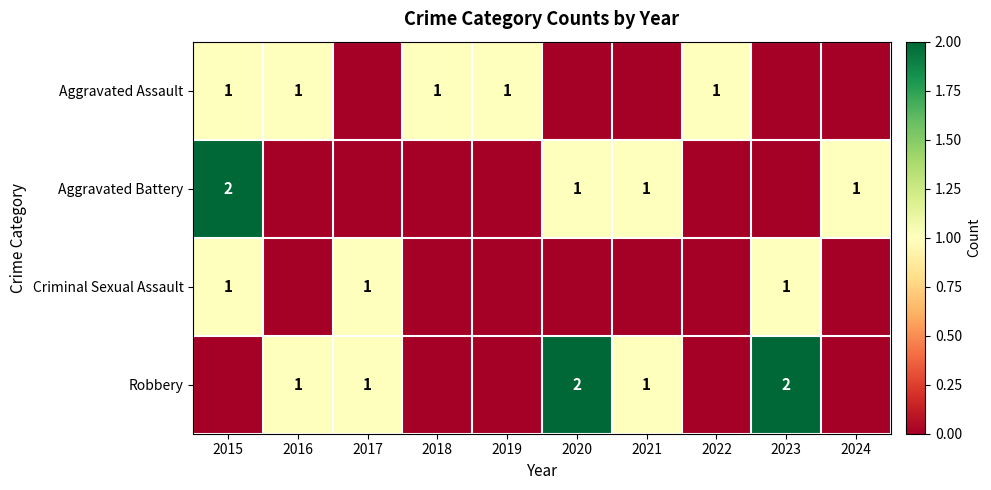

Is it true that Robbery equals 0 at 2016?

False